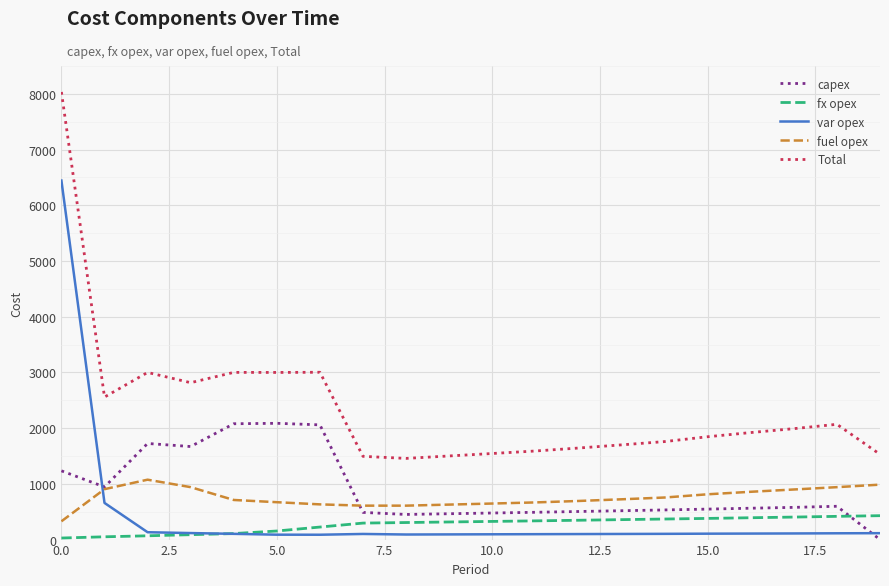

Which series has the widest spread of values?

Total